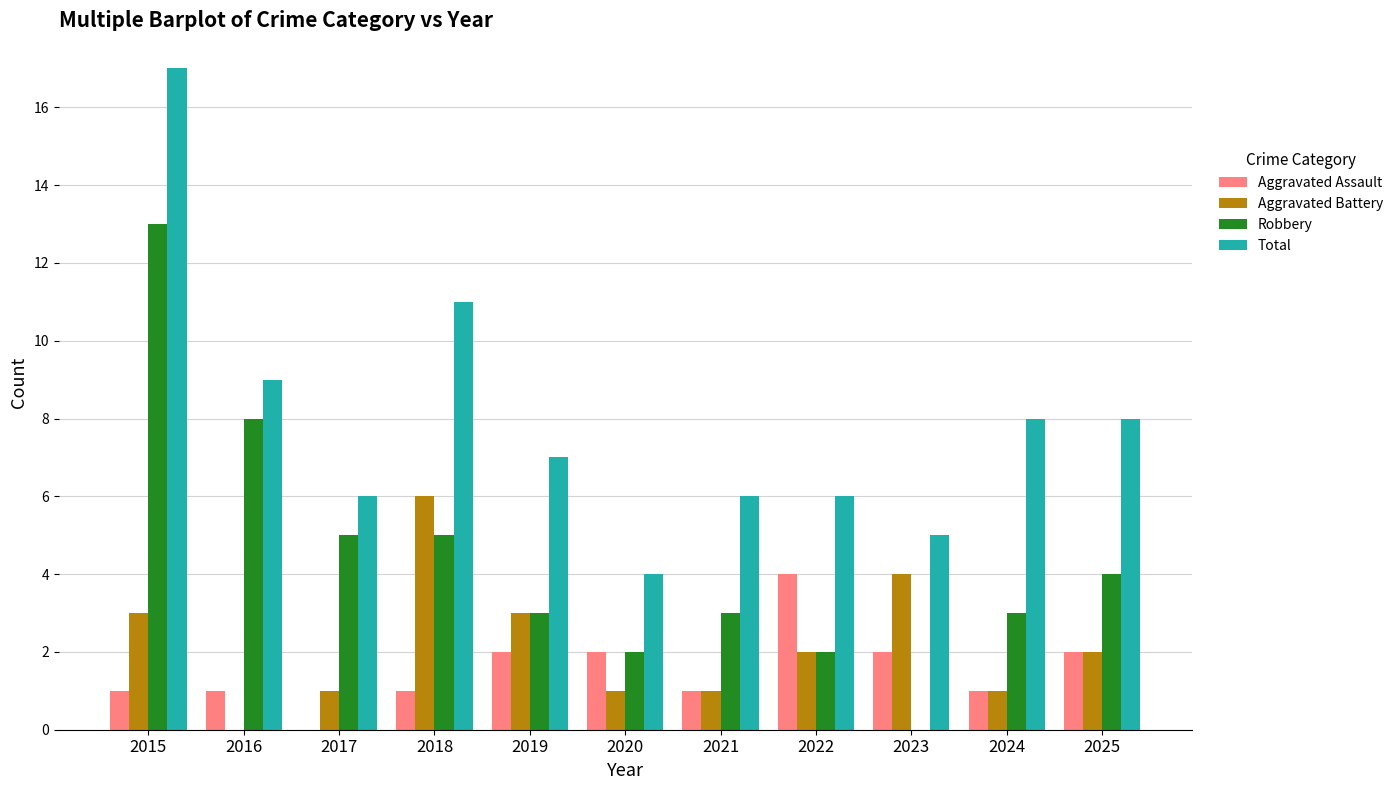

Reading right to left, transcribe all the data shown in this chart.

Aggravated Assault: 2	1	2	4	1	2	2	1	0	1	1
Aggravated Battery: 2	1	4	2	1	1	3	6	1	0	3
Robbery: 4	3	0	2	3	2	3	5	5	8	13
Total: 8	8	5	6	6	4	7	11	6	9	17